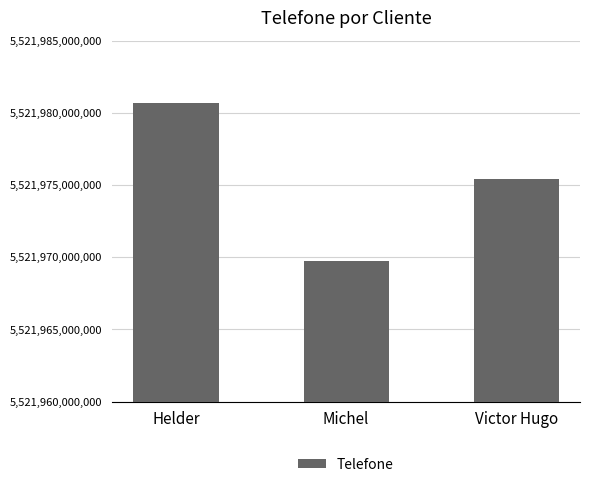

The value at Helder is 5521980657337. True or false?

True